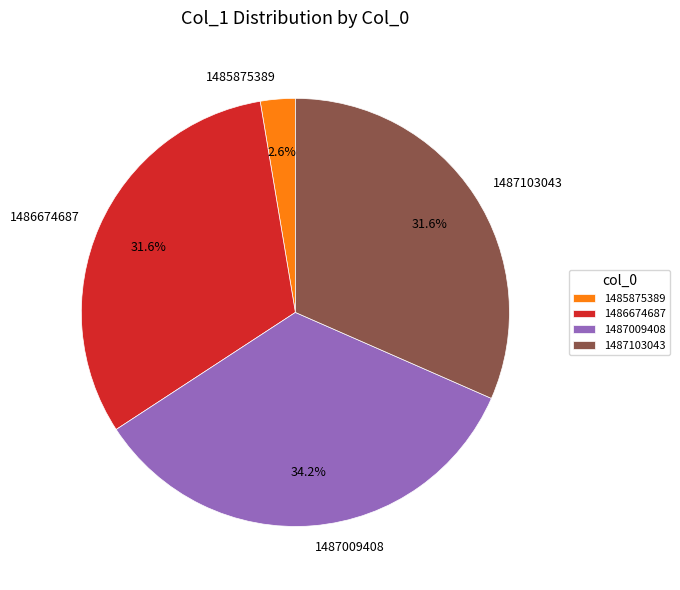

Does 1485875389 account for over 50% of the chart?

No